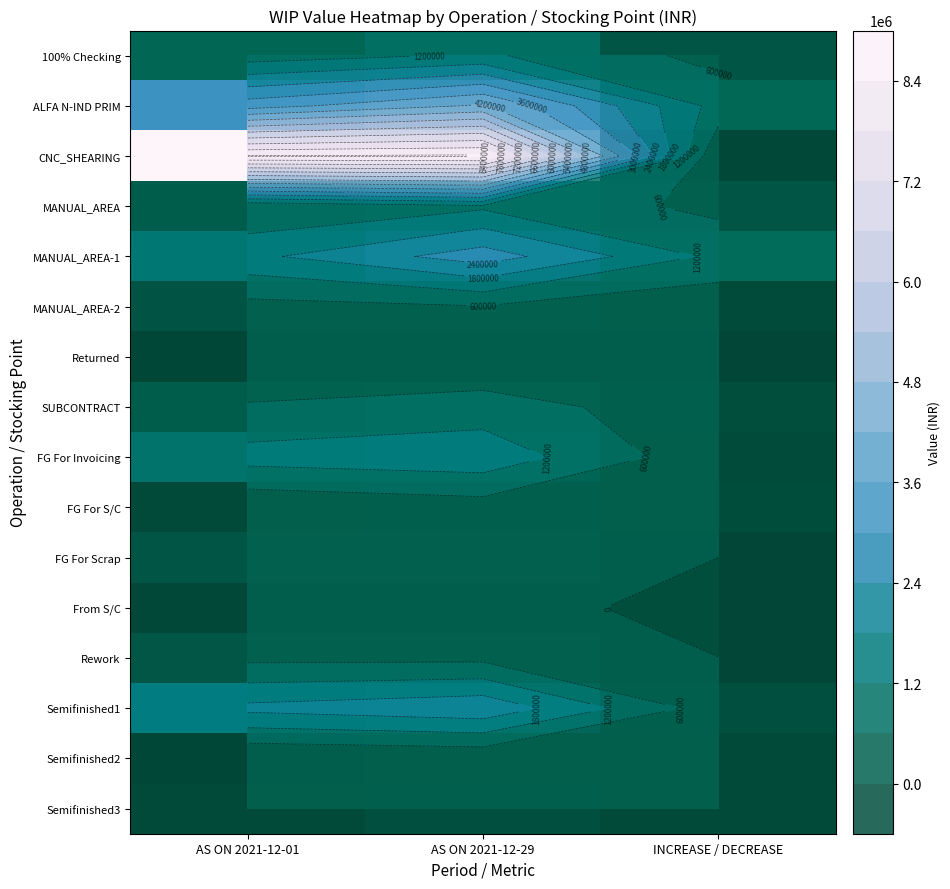

Which category has the highest value across all series?

AS ON 2021-12-29